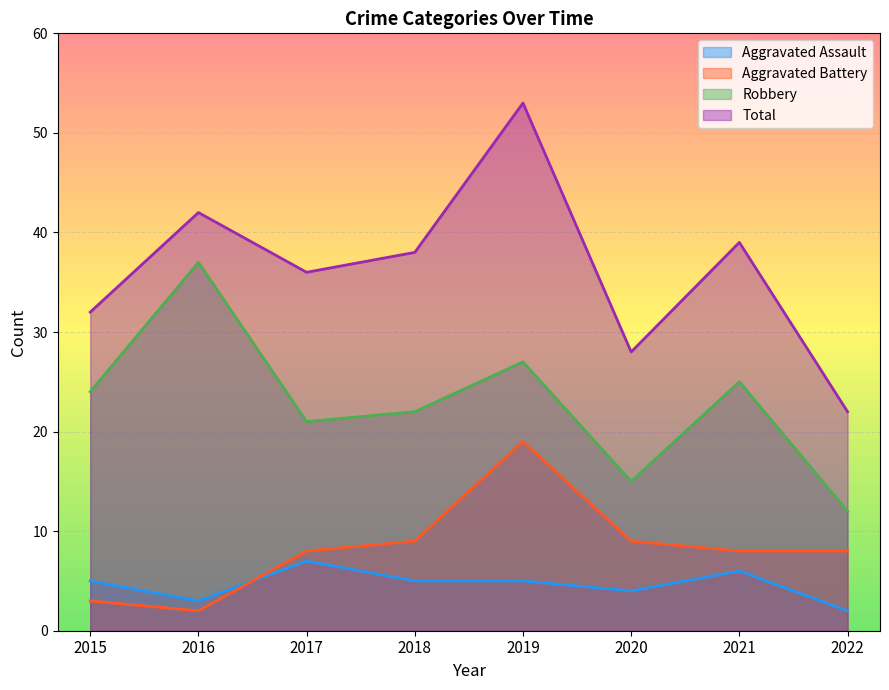

What is the spread (max minus min) of values at 2018?

33